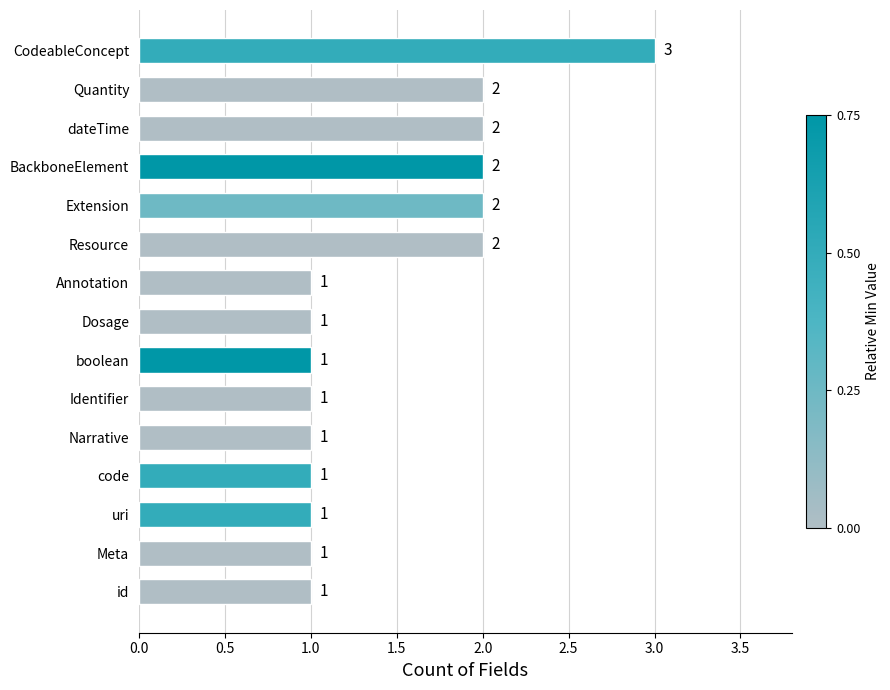

True or false: the data shows 0 at Narrative.

False